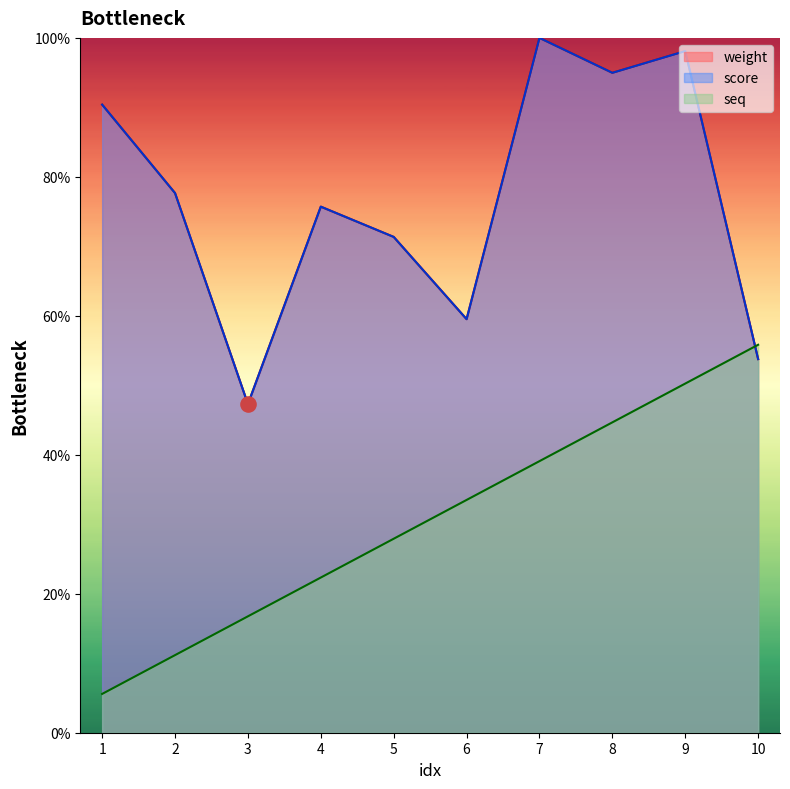

Which series has the largest Y range (max minus min)?

weight